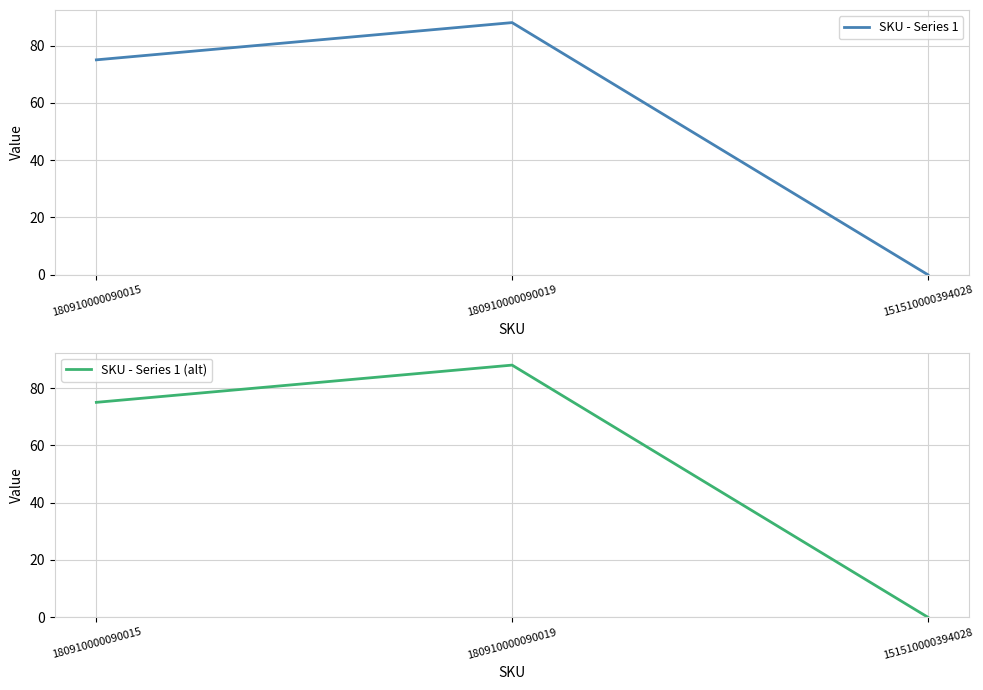

Is this an area chart (filled region under the line)?

No